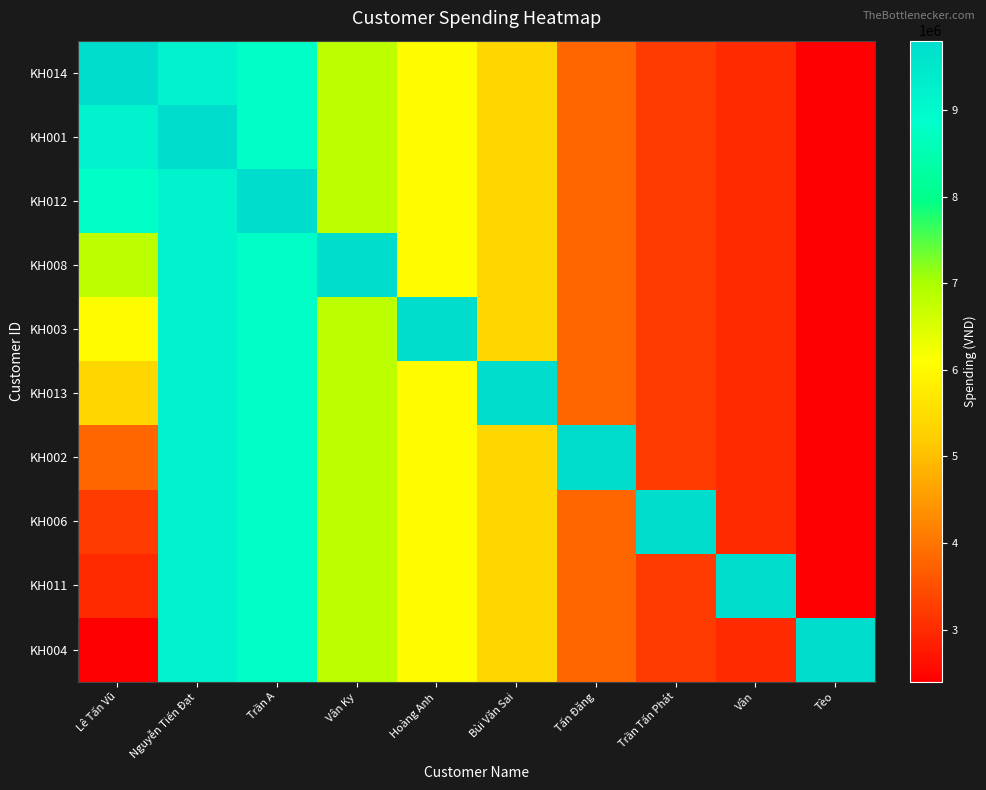

Reading right to left, transcribe all the data shown in this chart.

KH014: Tèo=2400000	Vân=3000000	Trần Tấn Phát=3220000	Tấn Đăng=3815000	Bùi Văn Sai=5400000	Hoàng Anh=6060000	Vân Ky=6840000	Trần A=8800000	Nguyễn Tiến Đạt=9170000	Lê Tấn Vũ=9800000
KH001: Tèo=2400000	Vân=3000000	Trần Tấn Phát=3220000	Tấn Đăng=3815000	Bùi Văn Sai=5400000	Hoàng Anh=6060000	Vân Ky=6840000	Trần A=8800000	Nguyễn Tiến Đạt=9800000	Lê Tấn Vũ=9170000
KH012: Tèo=2400000	Vân=3000000	Trần Tấn Phát=3220000	Tấn Đăng=3815000	Bùi Văn Sai=5400000	Hoàng Anh=6060000	Vân Ky=6840000	Trần A=9800000	Nguyễn Tiến Đạt=9170000	Lê Tấn Vũ=8800000
KH008: Tèo=2400000	Vân=3000000	Trần Tấn Phát=3220000	Tấn Đăng=3815000	Bùi Văn Sai=5400000	Hoàng Anh=6060000	Vân Ky=9800000	Trần A=8800000	Nguyễn Tiến Đạt=9170000	Lê Tấn Vũ=6840000
KH003: Tèo=2400000	Vân=3000000	Trần Tấn Phát=3220000	Tấn Đăng=3815000	Bùi Văn Sai=5400000	Hoàng Anh=9800000	Vân Ky=6840000	Trần A=8800000	Nguyễn Tiến Đạt=9170000	Lê Tấn Vũ=6060000
KH013: Tèo=2400000	Vân=3000000	Trần Tấn Phát=3220000	Tấn Đăng=3815000	Bùi Văn Sai=9800000	Hoàng Anh=6060000	Vân Ky=6840000	Trần A=8800000	Nguyễn Tiến Đạt=9170000	Lê Tấn Vũ=5400000
KH002: Tèo=2400000	Vân=3000000	Trần Tấn Phát=3220000	Tấn Đăng=9800000	Bùi Văn Sai=5400000	Hoàng Anh=6060000	Vân Ky=6840000	Trần A=8800000	Nguyễn Tiến Đạt=9170000	Lê Tấn Vũ=3815000
KH006: Tèo=2400000	Vân=3000000	Trần Tấn Phát=9800000	Tấn Đăng=3815000	Bùi Văn Sai=5400000	Hoàng Anh=6060000	Vân Ky=6840000	Trần A=8800000	Nguyễn Tiến Đạt=9170000	Lê Tấn Vũ=3220000
KH011: Tèo=2400000	Vân=9800000	Trần Tấn Phát=3220000	Tấn Đăng=3815000	Bùi Văn Sai=5400000	Hoàng Anh=6060000	Vân Ky=6840000	Trần A=8800000	Nguyễn Tiến Đạt=9170000	Lê Tấn Vũ=3000000
KH004: Tèo=9800000	Vân=3000000	Trần Tấn Phát=3220000	Tấn Đăng=3815000	Bùi Văn Sai=5400000	Hoàng Anh=6060000	Vân Ky=6840000	Trần A=8800000	Nguyễn Tiến Đạt=9170000	Lê Tấn Vũ=2400000